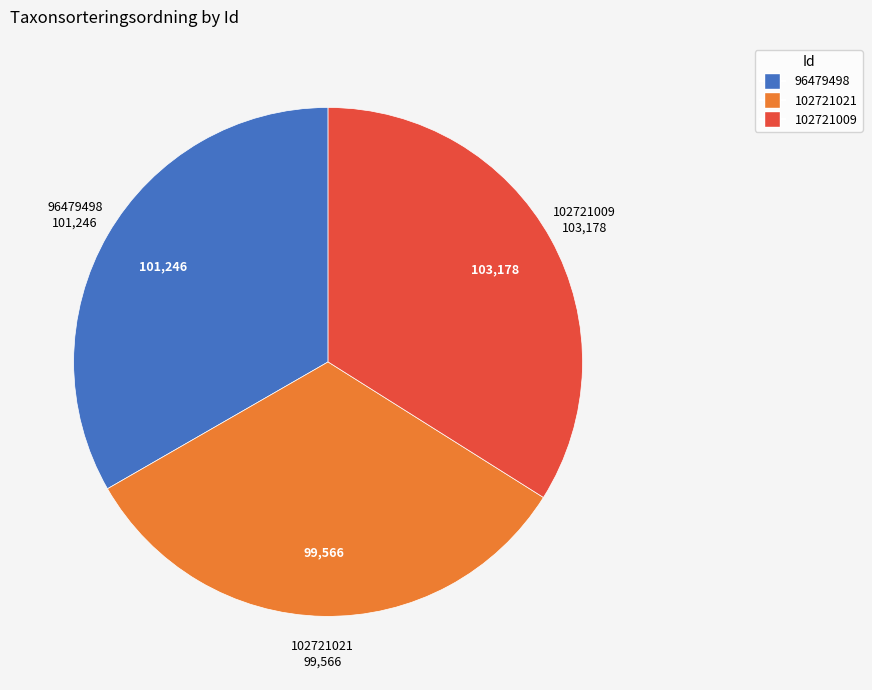

Combined, do 96479498 and 102721021 account for over 50%?

Yes